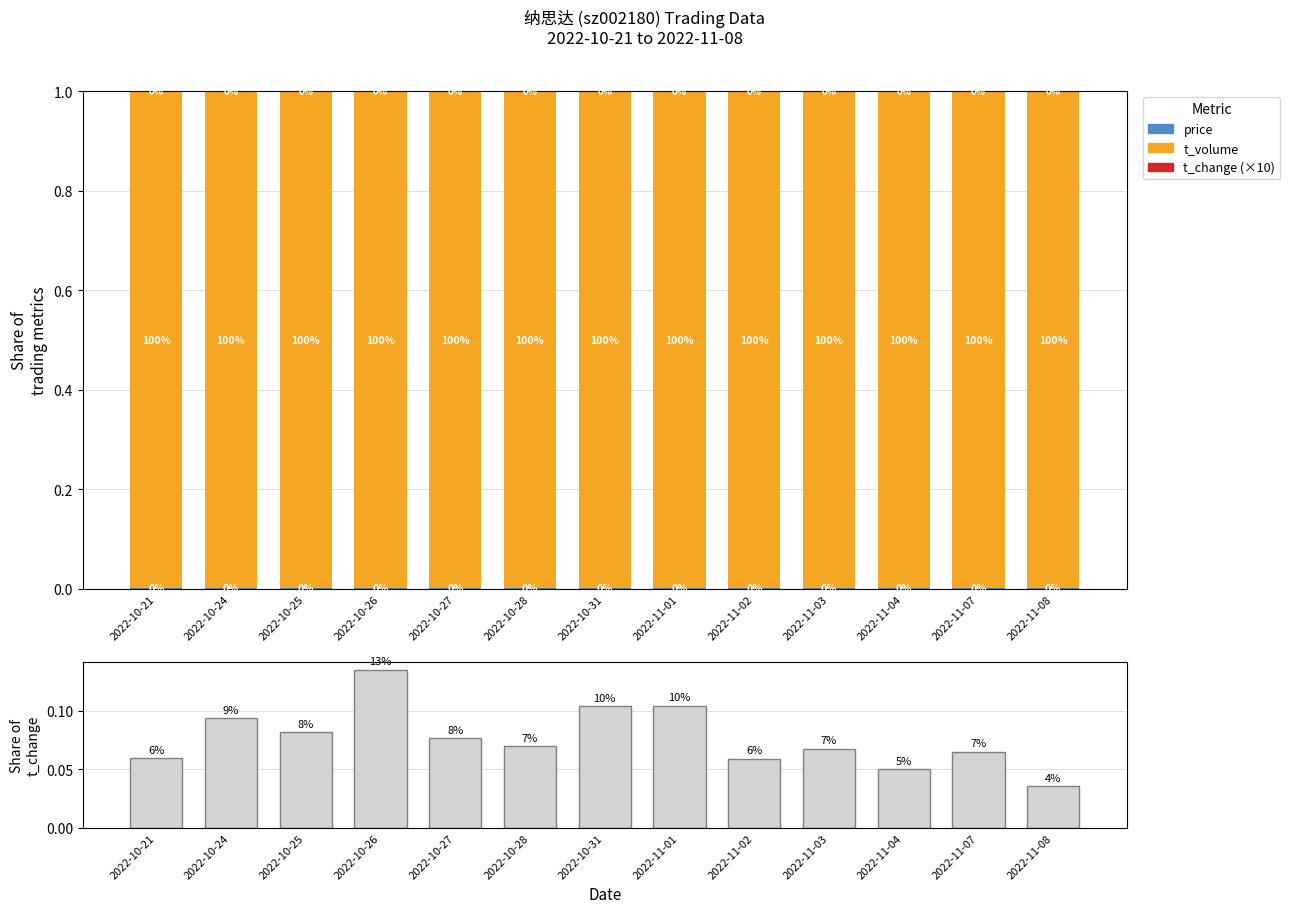

At how many categories does at least one series exceed 0?

13